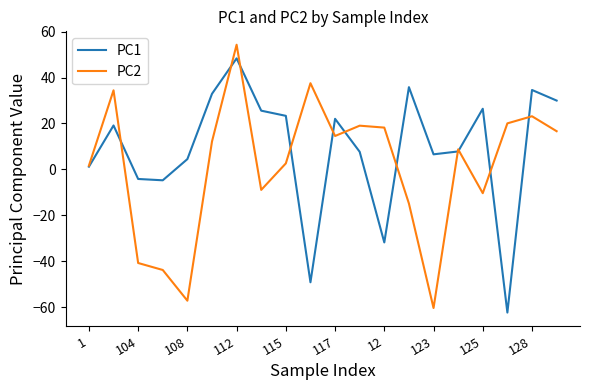

Which series has the largest total across all categories?

PC1